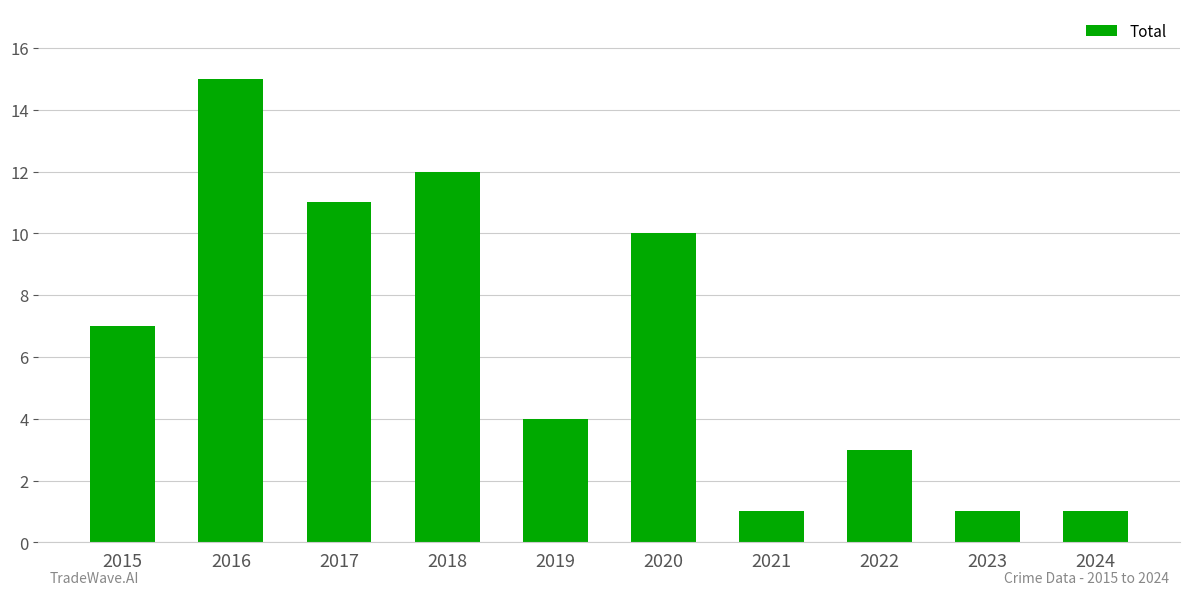

Is it true that the value at 2017 is 11?

True